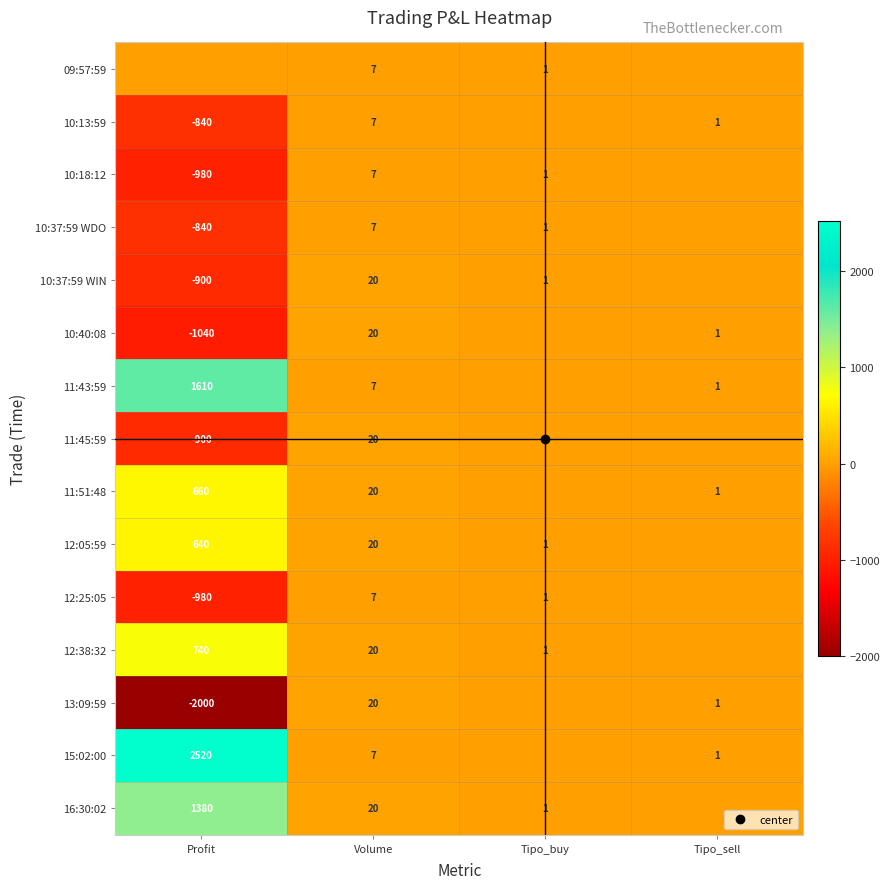

How many data points does each series have?

4